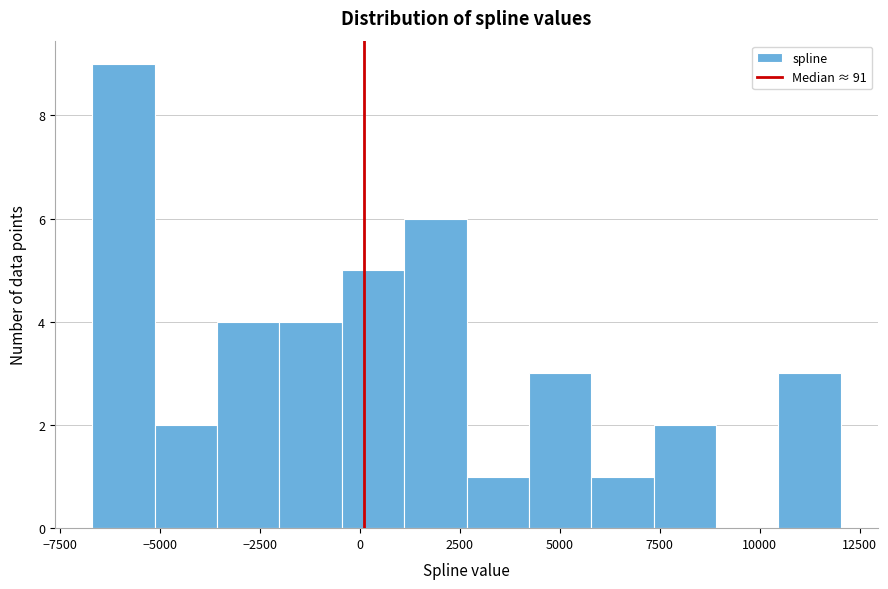

Around what value on the x-axis is the tallest bar? Give the approximate position of its centre, as read against the axis.

-6000